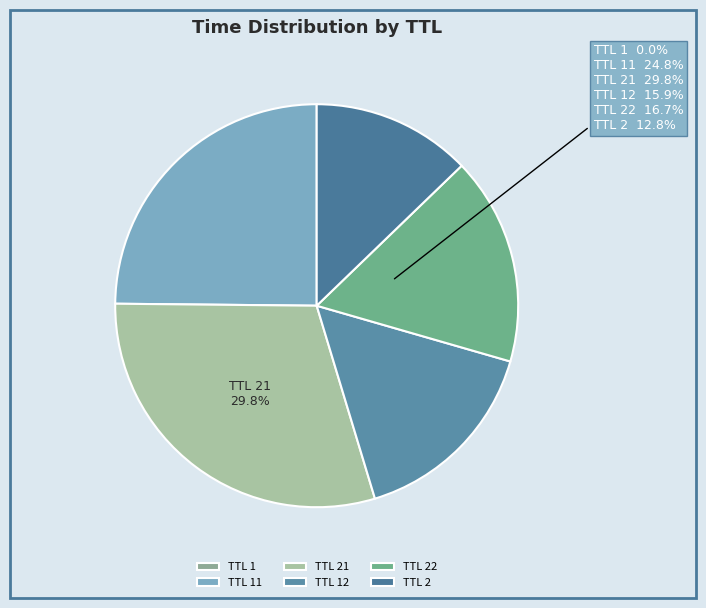

Which category has the biggest portion of the pie?

TTL 21